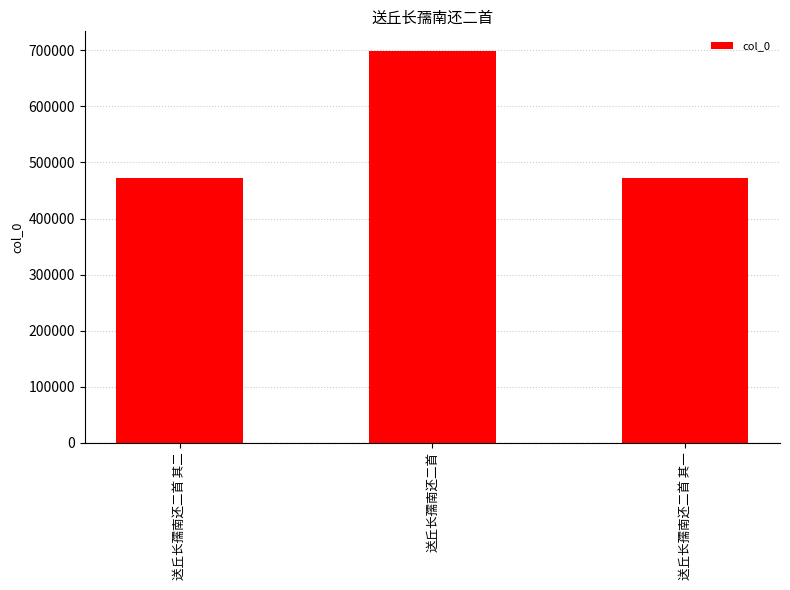

Where is the data nearest to the value 585450?

送丘长孺南还二首 其二